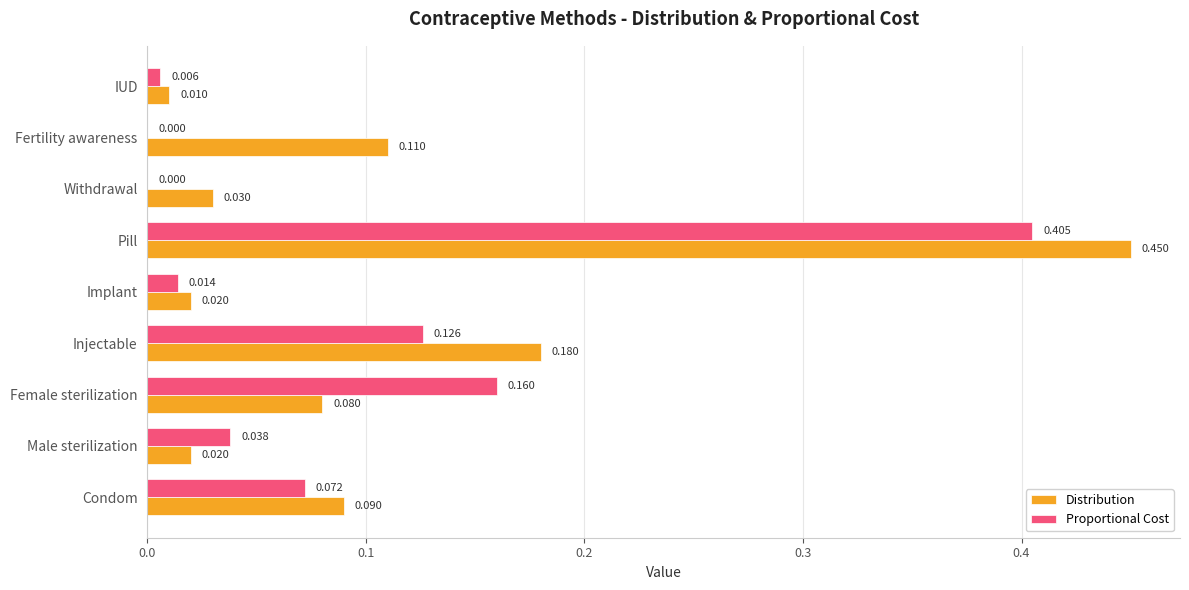

Which category has the highest value in the Distribution series?

Pill